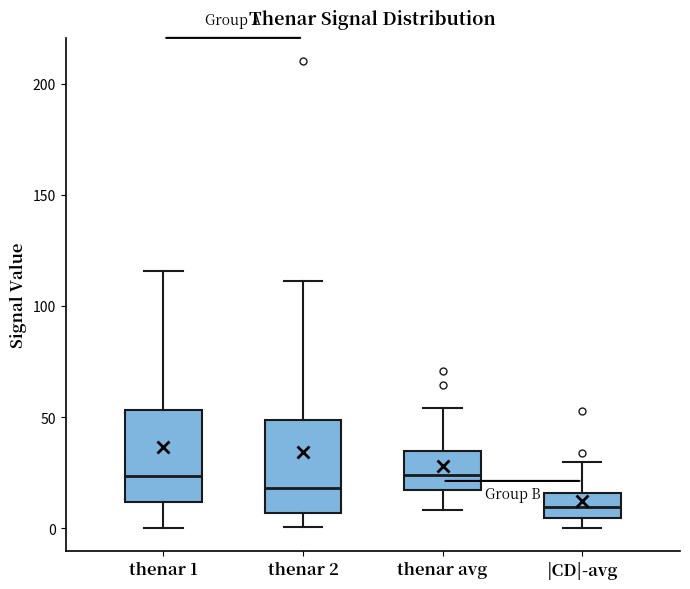

Which box's median line is the lowest?

|CD|-avg